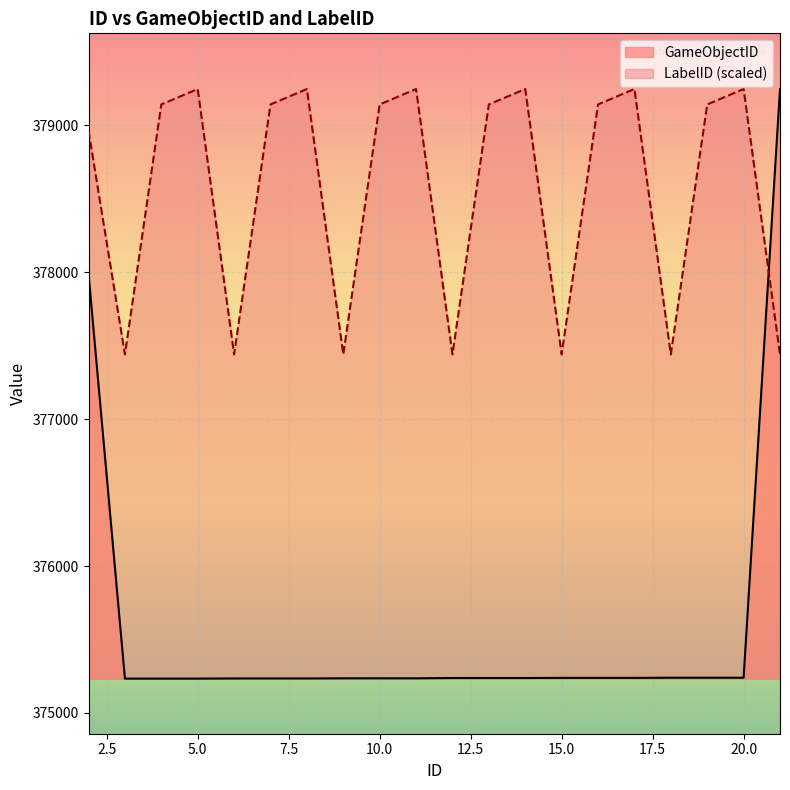

Between 8 and 16, which series saw the biggest shift?

LabelID